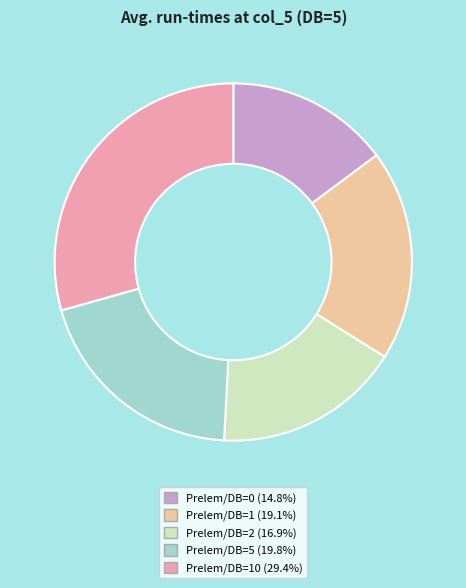

Is there any slice that represents more than half of the pie?

No